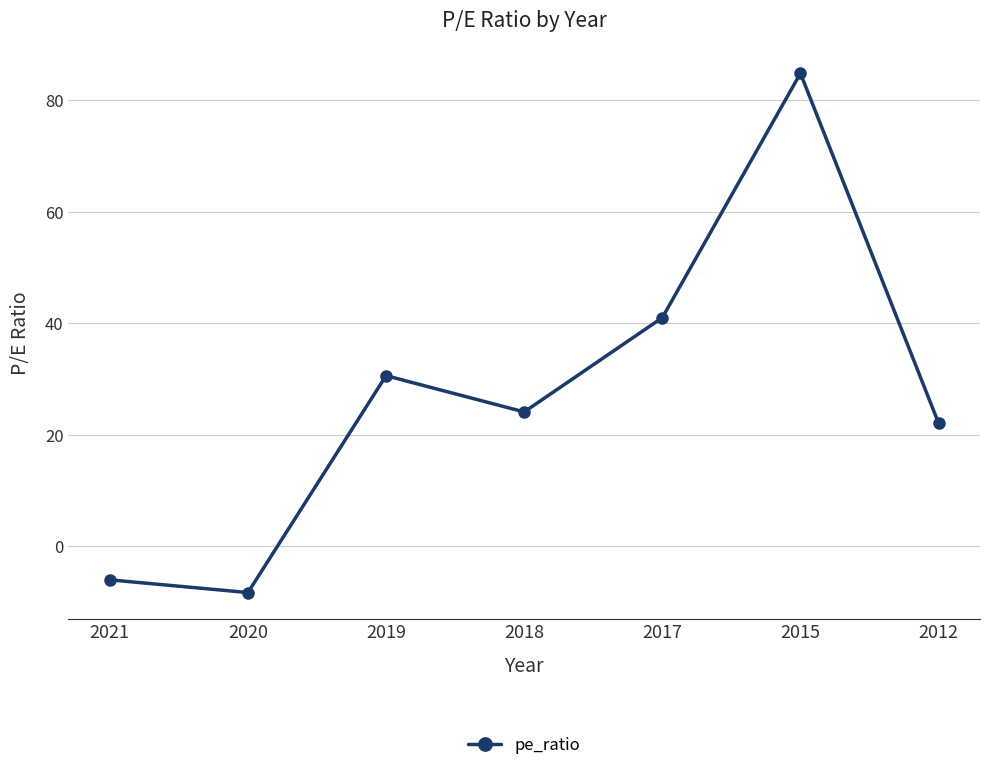

What is the average value?

26.9